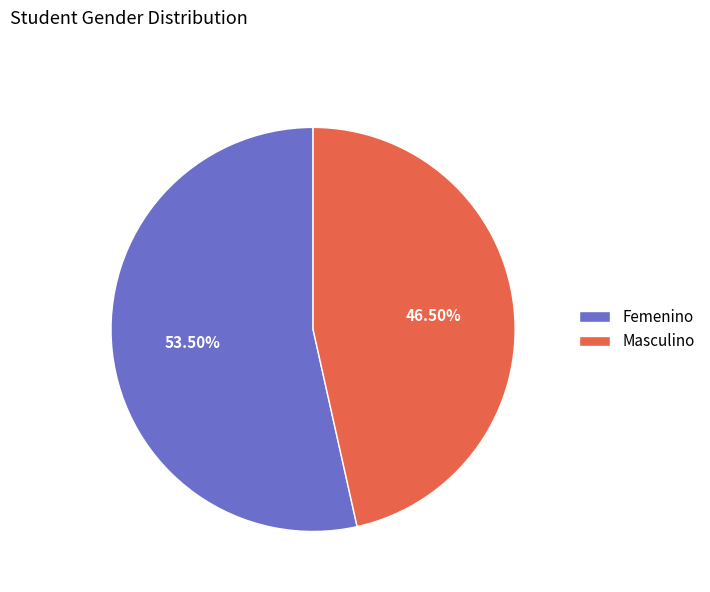

Is it true that Femenino is 41% of the pie?

False